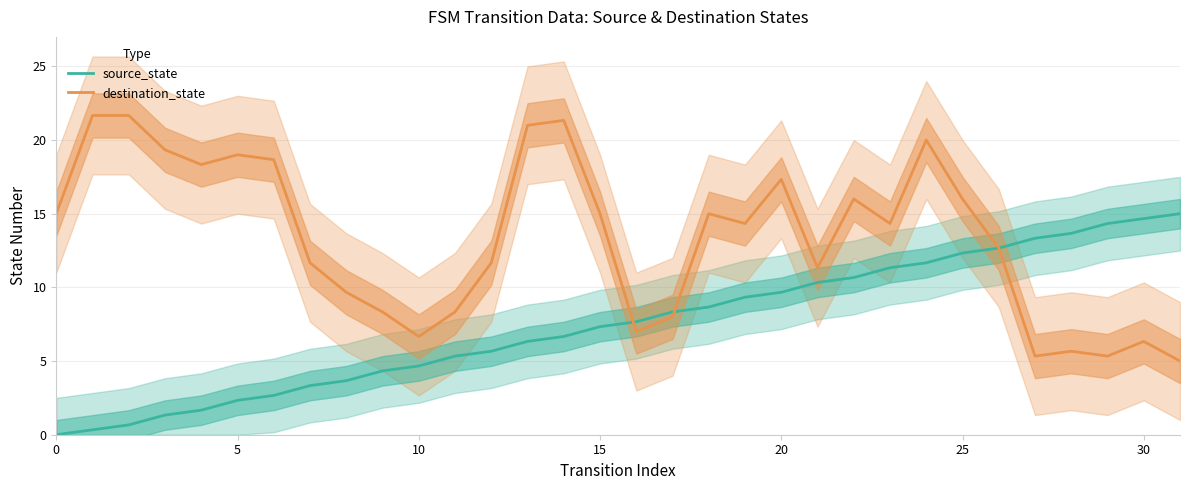

True or false: source_state has more than 0 points higher than both neighbors.

False